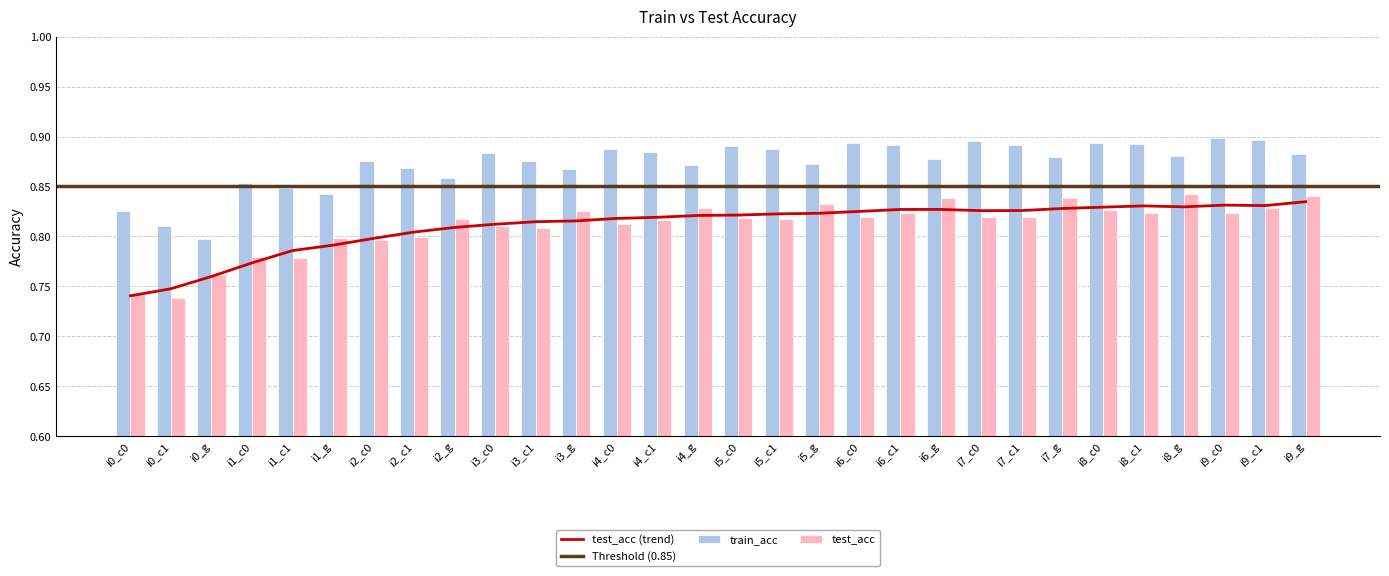

Reading left to right, list all the values displayed in this chart.

train_acc: 0.8	0.8	0.8	0.9	0.8	0.8	0.9	0.9	0.9	0.9	0.9	0.9	0.9	0.9	0.9	0.9	0.9	0.9	0.9	0.9	0.9	0.9	0.9	0.9	0.9	0.9	0.9	0.9	0.9	0.9
test_acc: 0.7	0.7	0.8	0.8	0.8	0.8	0.8	0.8	0.8	0.8	0.8	0.8	0.8	0.8	0.8	0.8	0.8	0.8	0.8	0.8	0.8	0.8	0.8	0.8	0.8	0.8	0.8	0.8	0.8	0.8